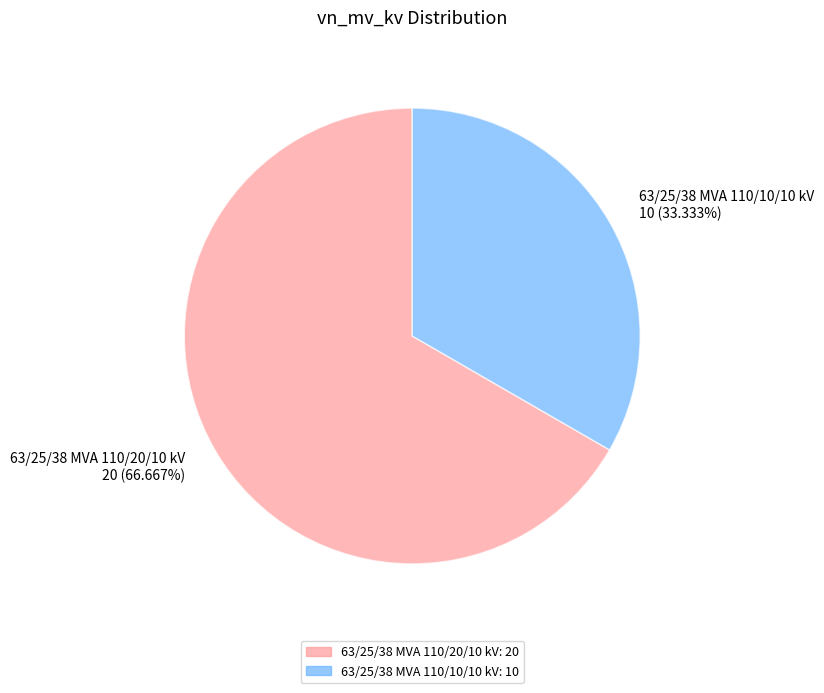

Is the sum of 63/25/38 MVA 110/20/10 kV and 63/25/38 MVA 110/10/10 kV greater than half?

Yes